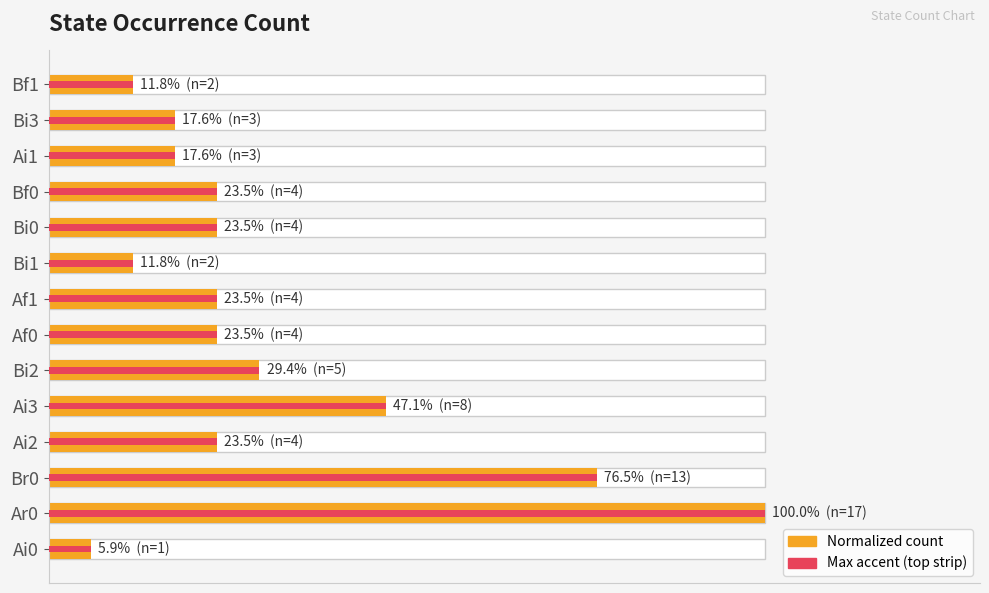

What is the value of the 9th bar from the left?

11.8